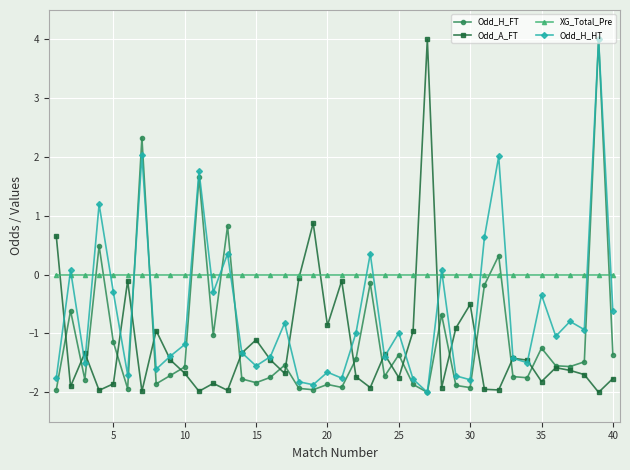

Which series has the largest total across all categories?

XG_Total_Pre